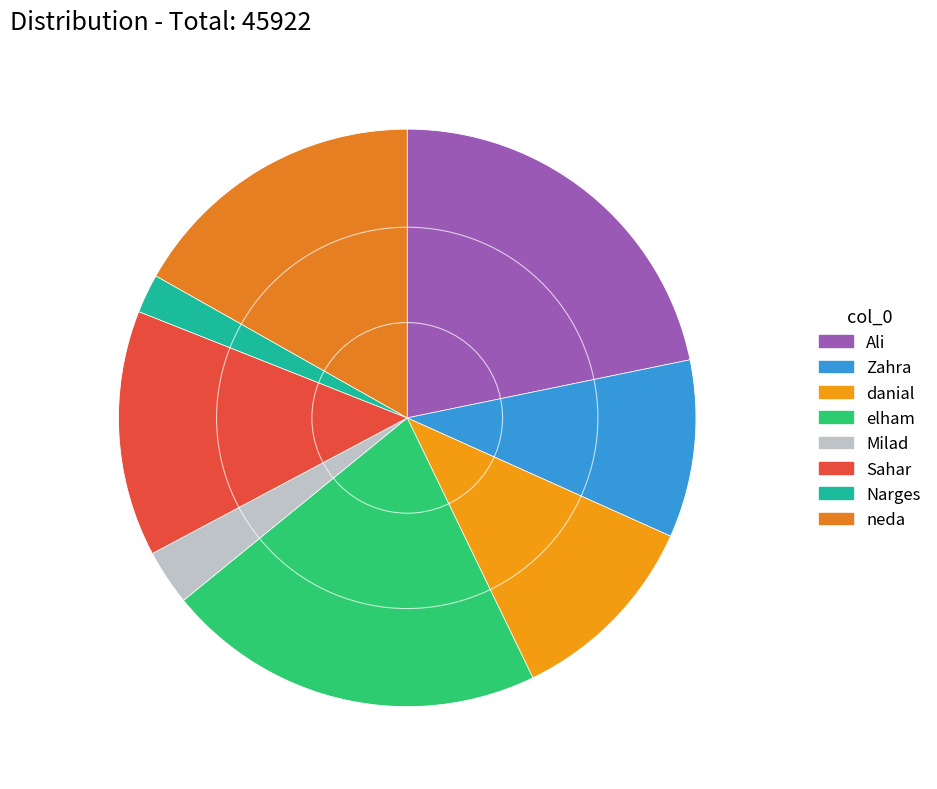

What is the change in value from Milad to neda?

+6294